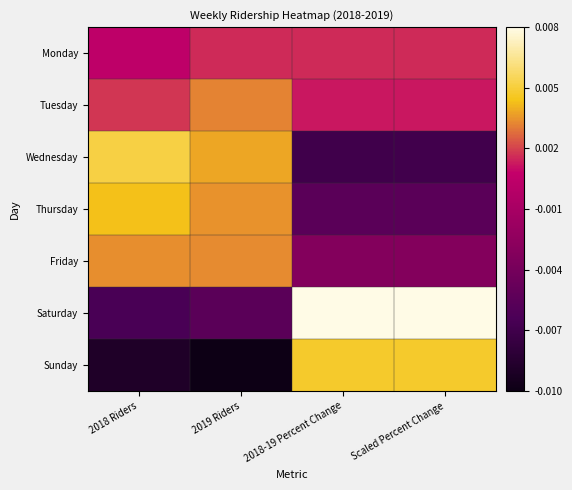

Rank the series at 2018-19 Percent Change from highest to lowest value.

Saturday, Sunday, Monday, Tuesday, Friday, Thursday, Wednesday